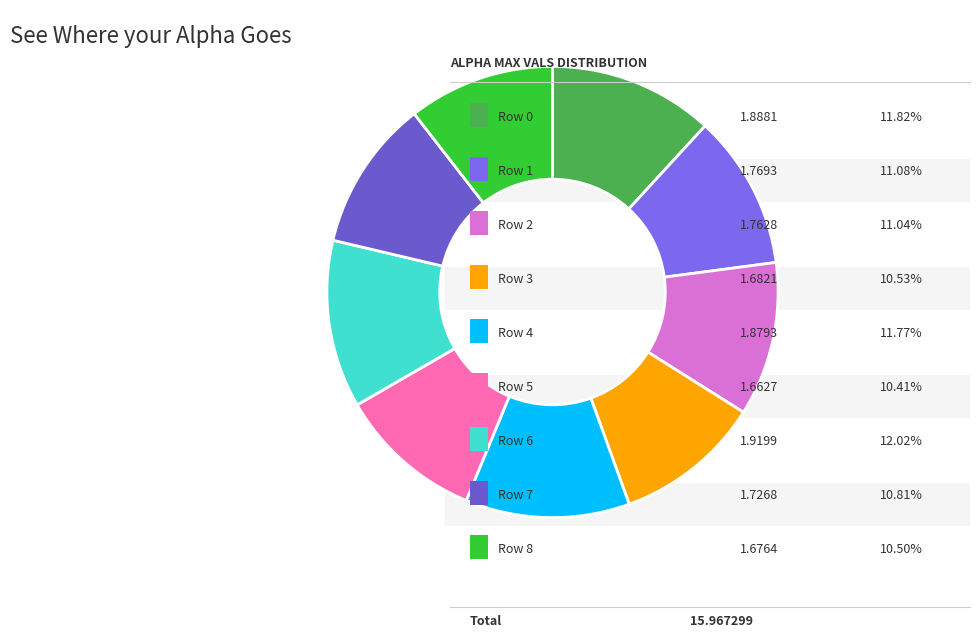

To the nearest percent, what is the average slice percentage?

11%